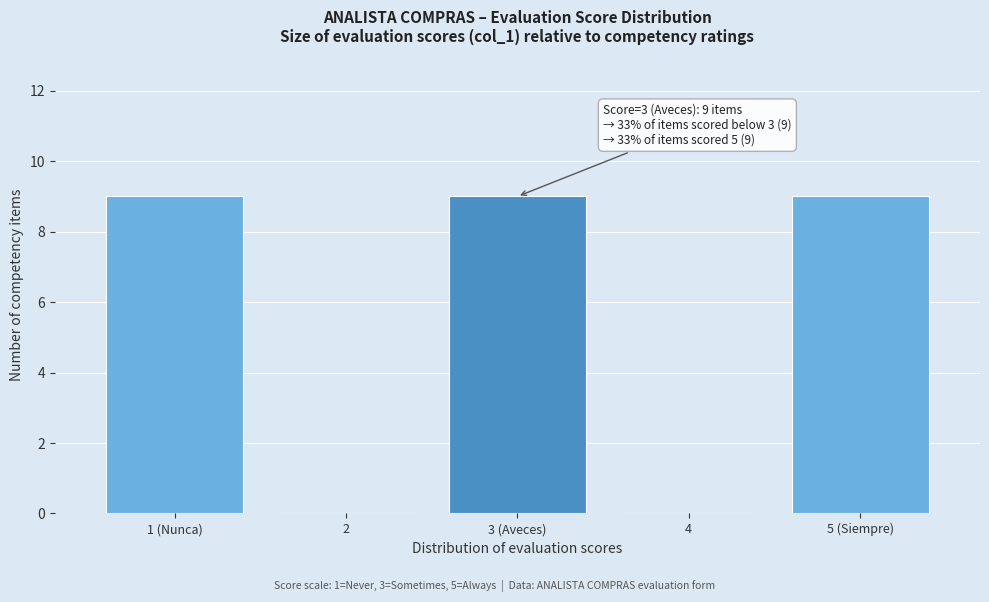

Reading left to right, list all the values displayed in this chart.

1 (Nunca)=9	2=0	3 (Aveces)=9	4=0	5 (Siempre)=9